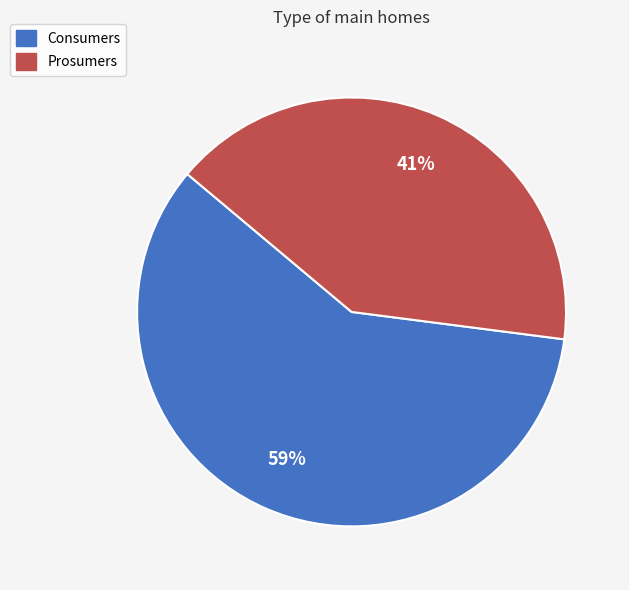

To the nearest percent, what percentage of the pie is Prosumers?

41%